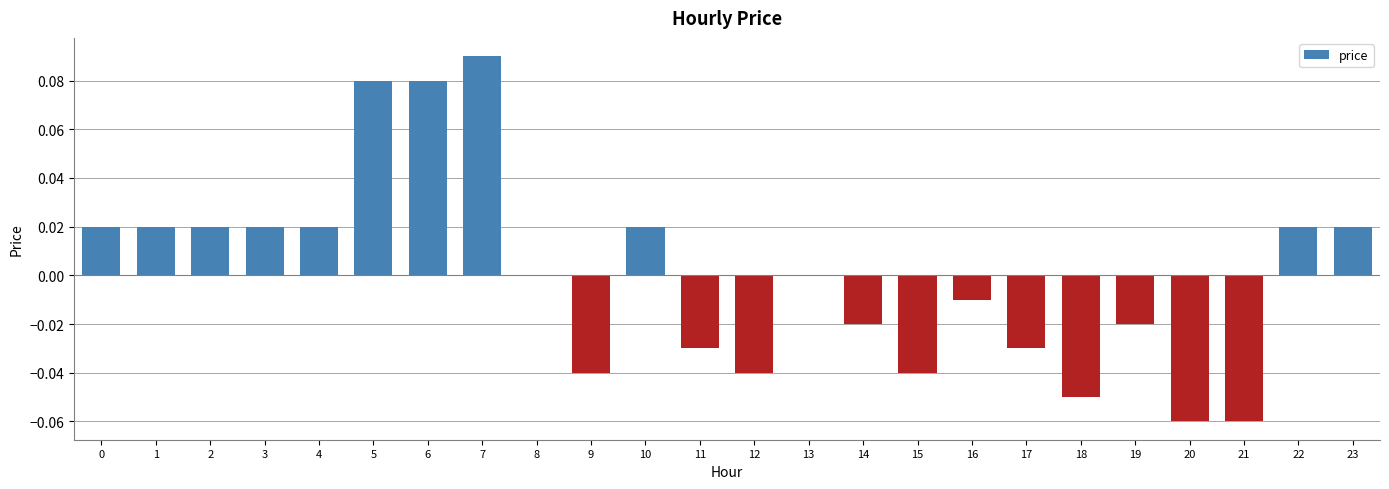

The chart shows a value of -0.1 at 15. True or false?

False